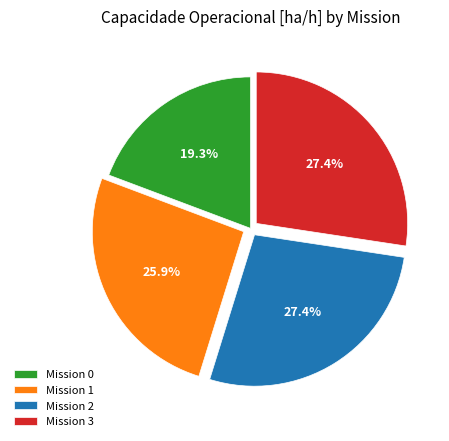

What is the smallest slice in the pie chart?

Mission 0